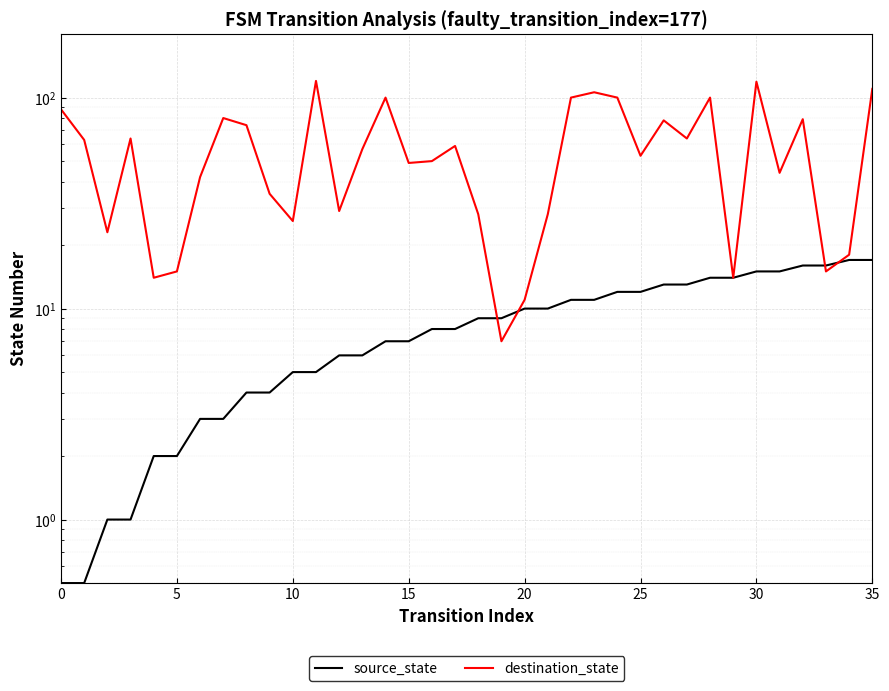

At how many categories does at least one series exceed 23?

28